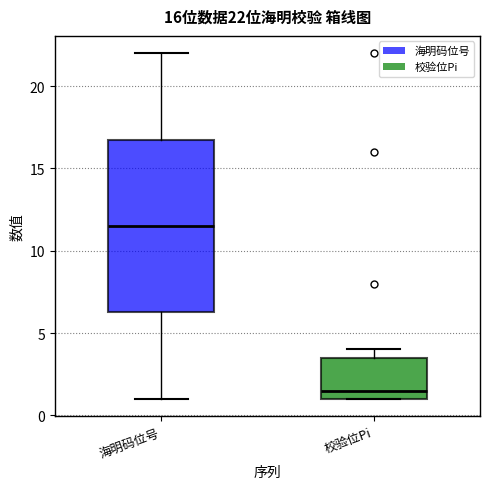

Which box has the lowest median line?

校验位Pi